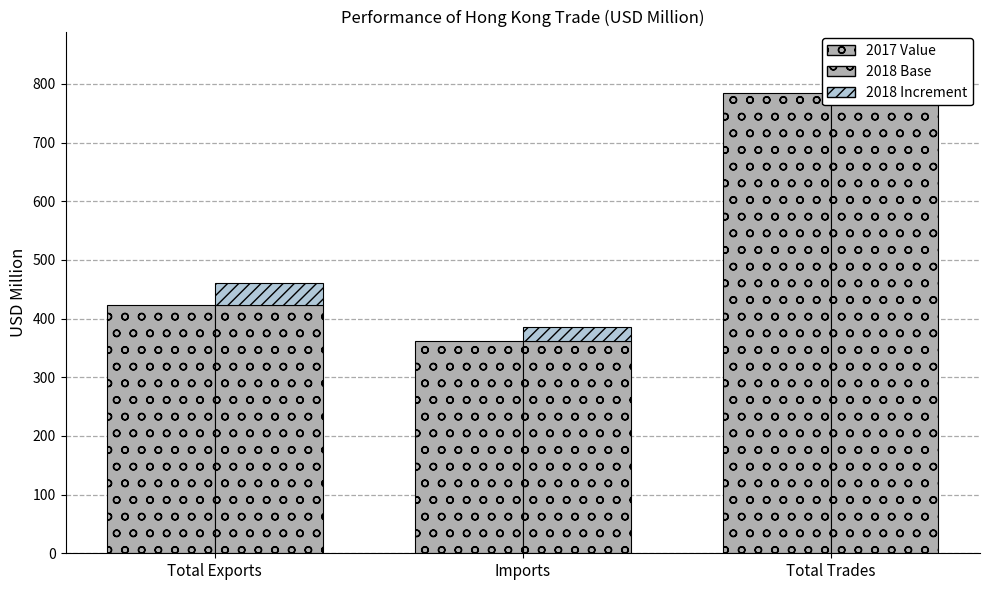

The 2017 Value series shows 428.6 at Total Trades. True or false?

False